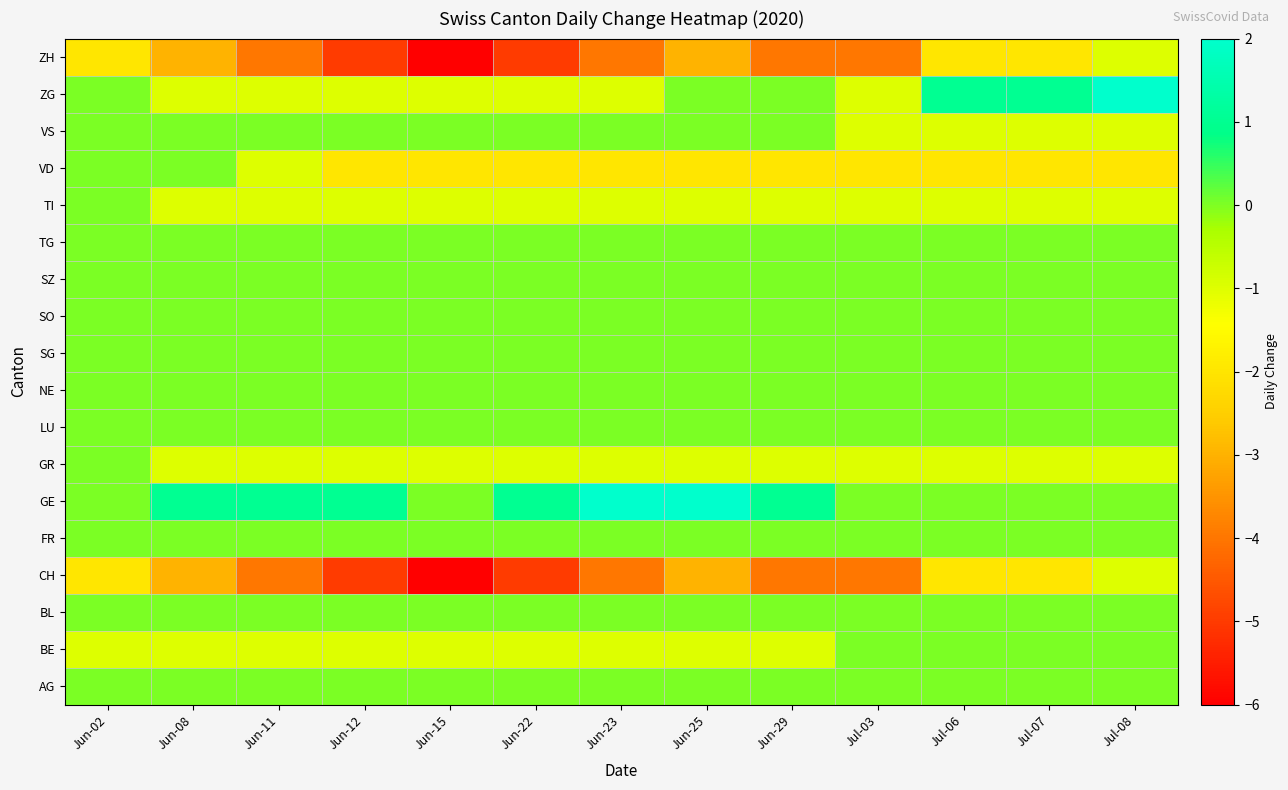

Which has a higher value, Jul-03 or Jul-06?

Jul-06